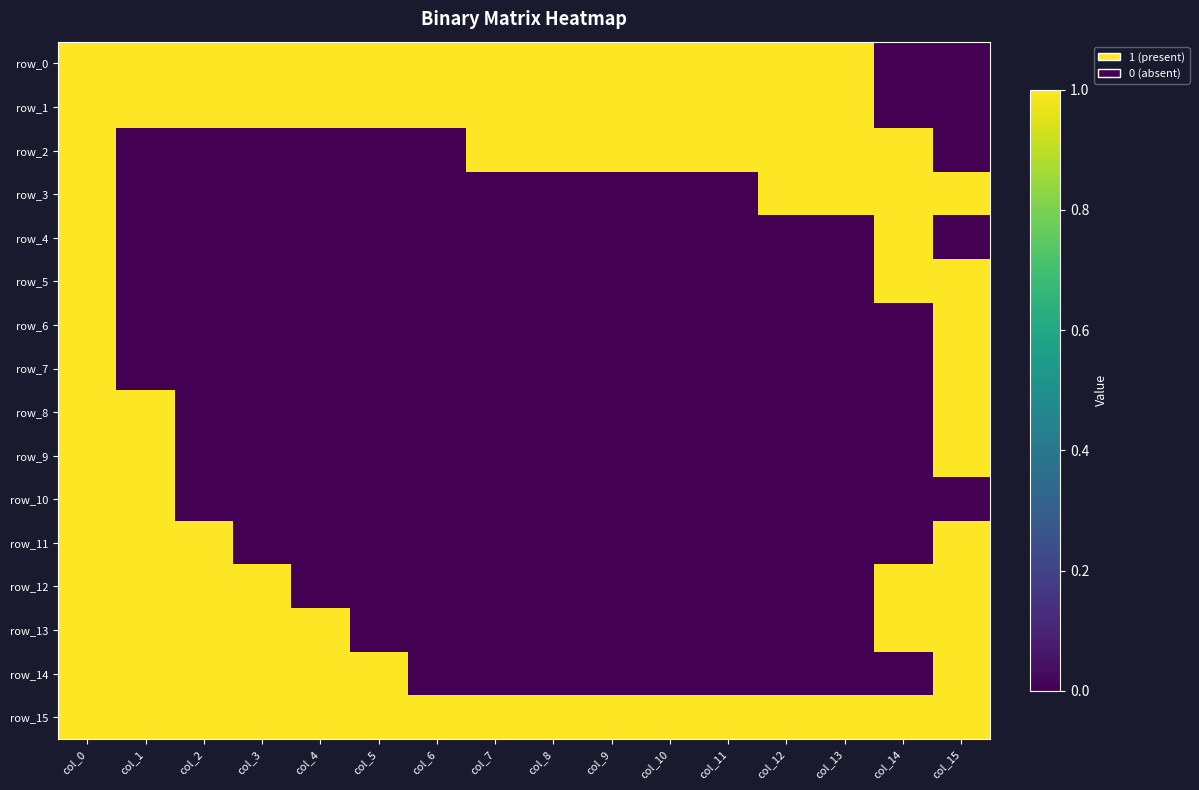

Which category has the highest value across all series?

col_0